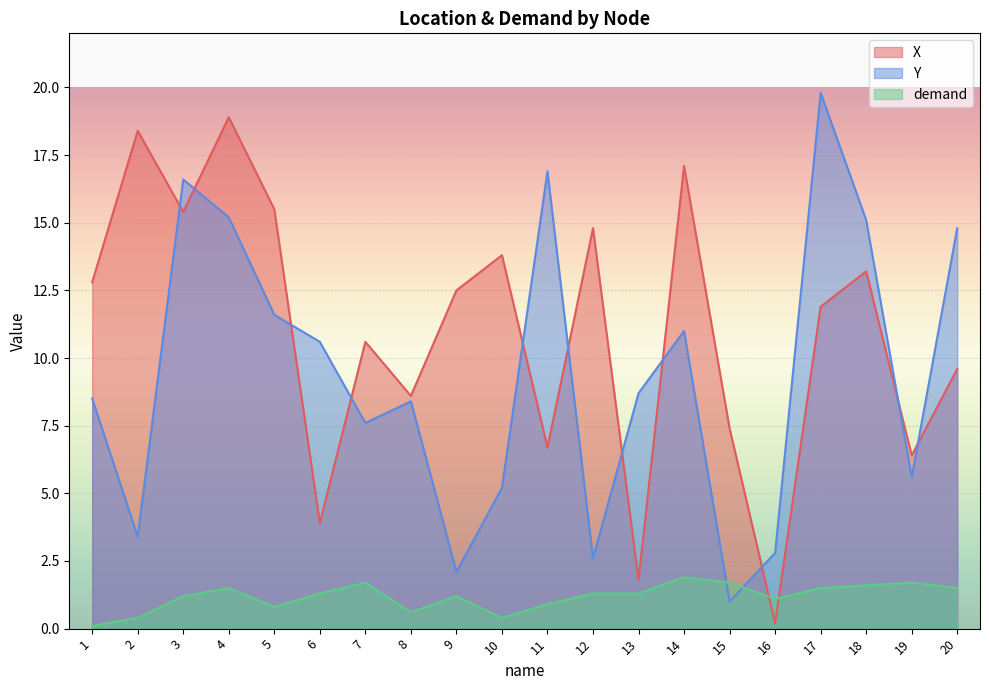

What is the highest value of the Y series?

19.8